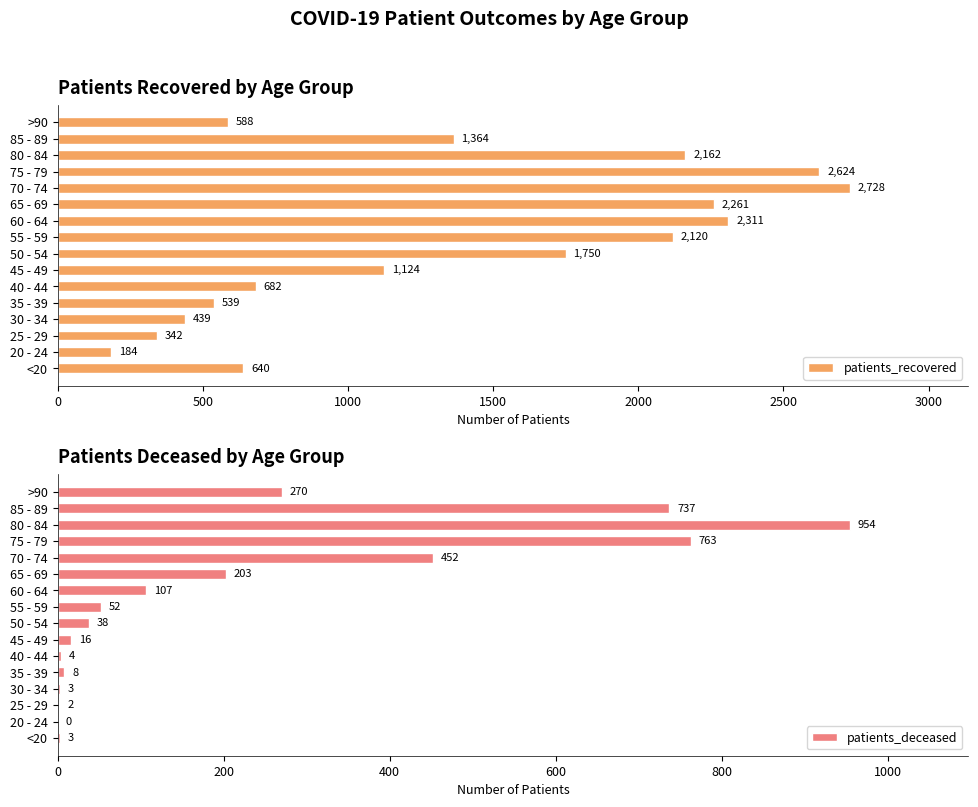

What is the minimum value for patients_recovered?

184